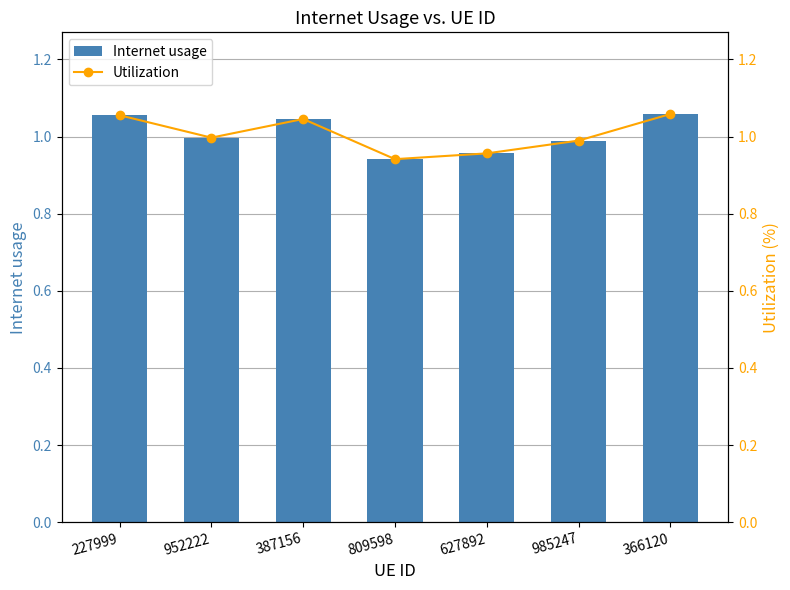

Which category has the highest value in the Utilization series?

366120